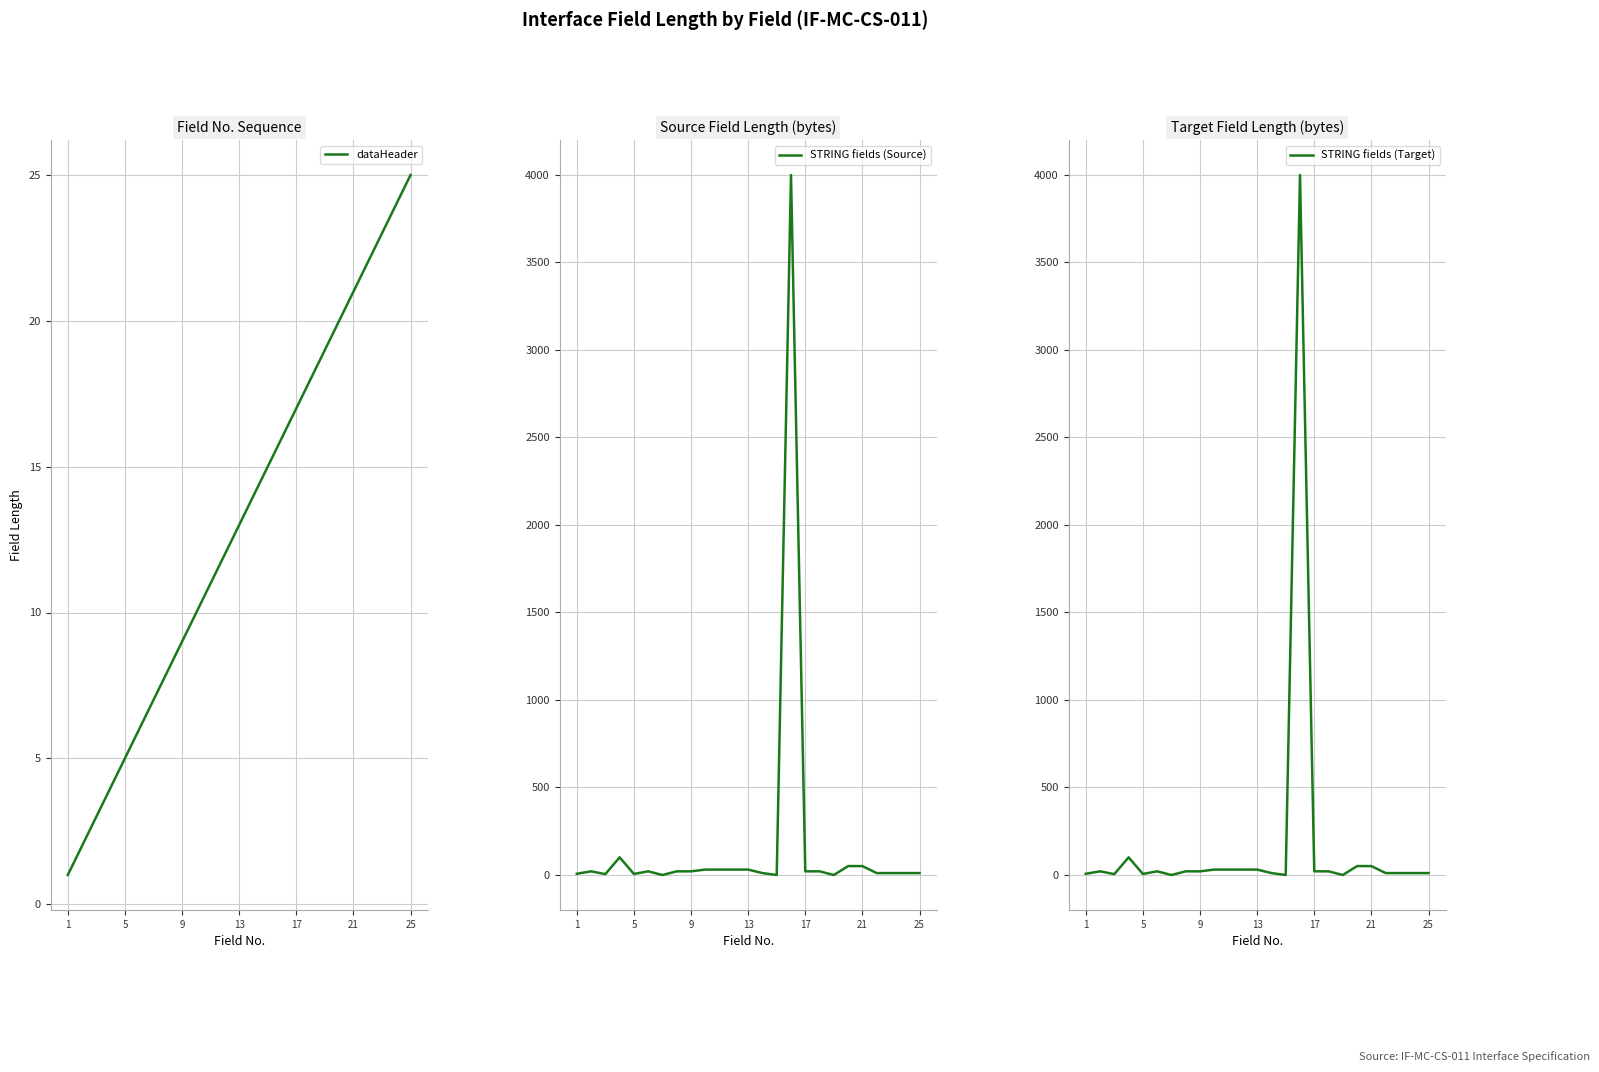

Is it true that dataHeader equals 12 at 21?

False